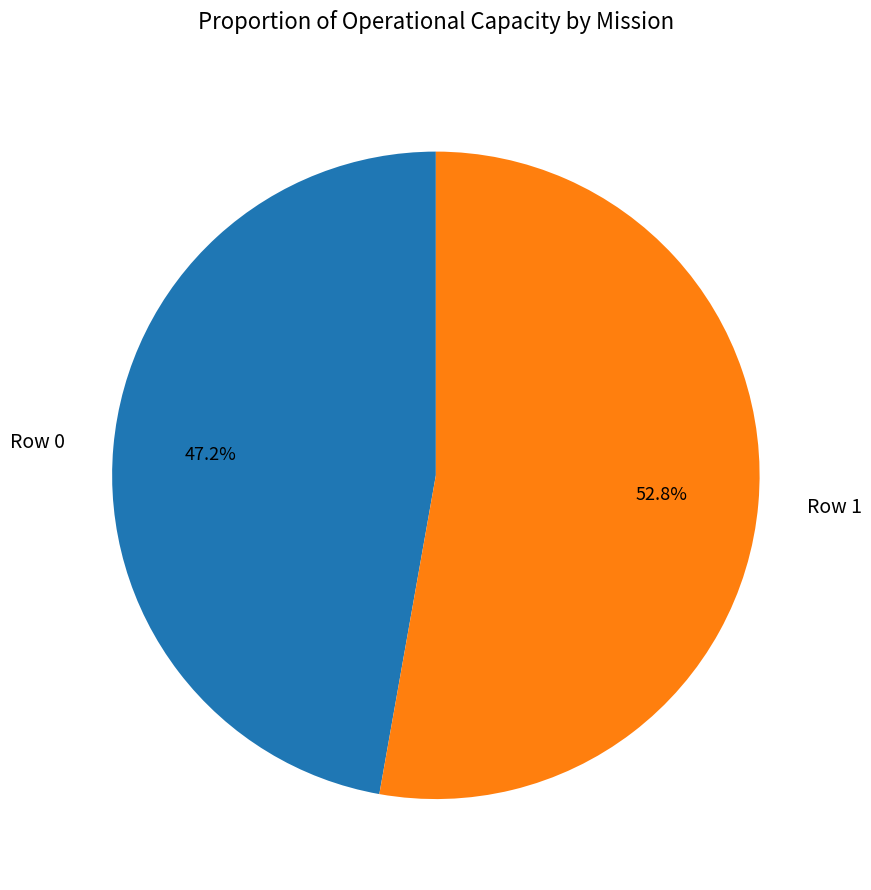

To the nearest percent, what is the average slice percentage?

50%